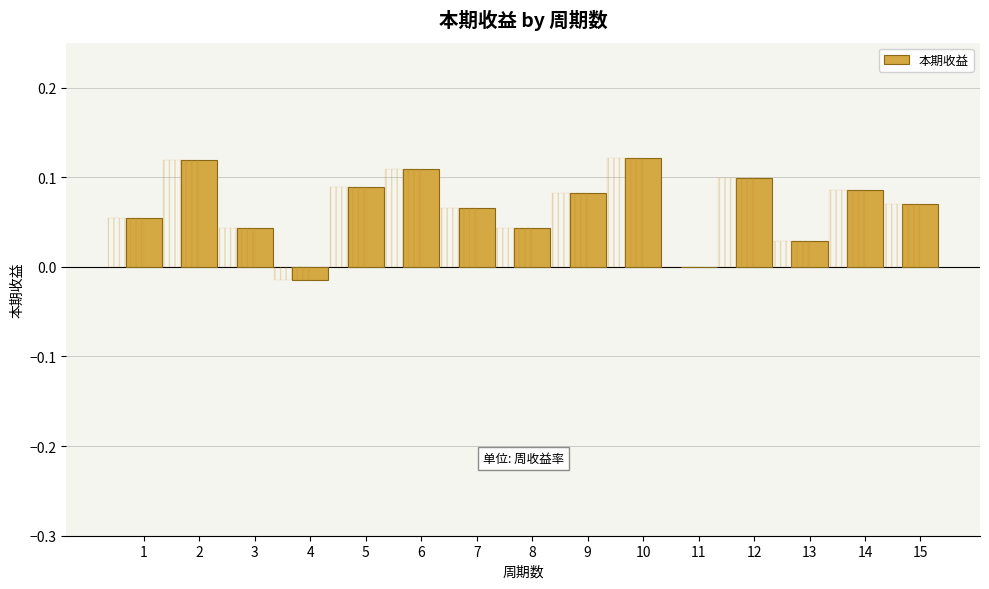

Reading right to left, what are all the values shown in this chart?

15=0.1	14=0.1	13=0.0	12=0.1	11=-0.0	10=0.1	9=0.1	8=0.0	7=0.1	6=0.1	5=0.1	4=-0.0	3=0.0	2=0.1	1=0.1